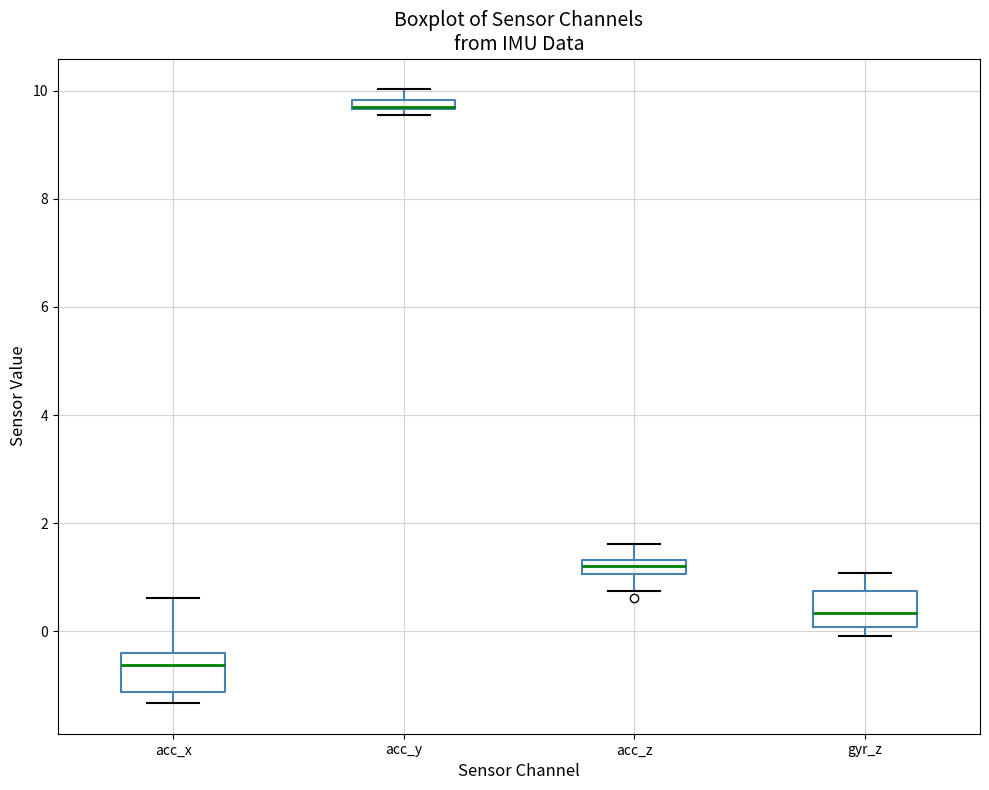

Where is the upper edge of the box for gyr_z on the y-axis? The values are not printed on the chart, so give them approximately, as read against the axis.

0.8